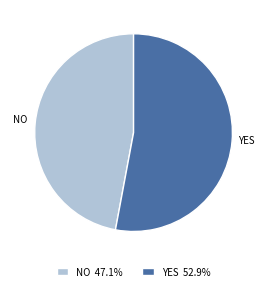

How many segments does this pie chart have?

2